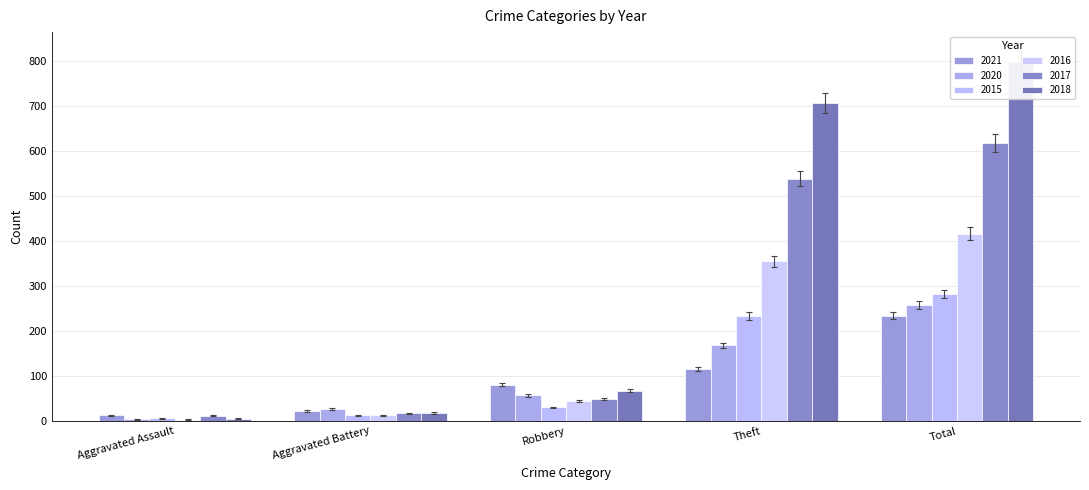

What is the maximum value for 2015?

282